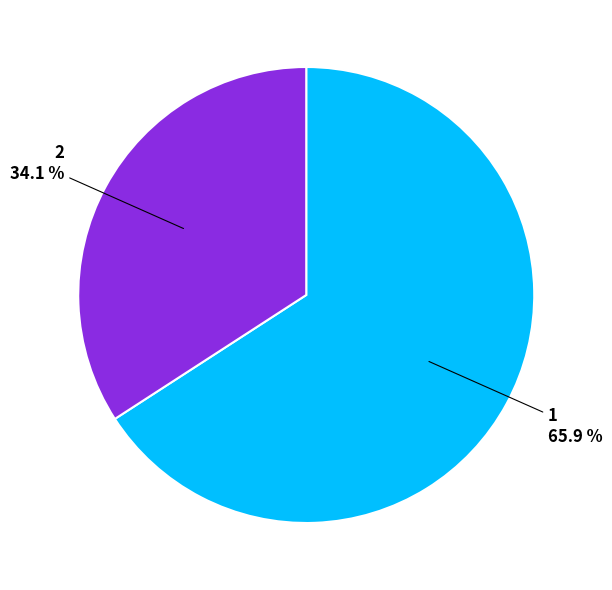

Is there any slice that represents more than half of the pie?

Yes